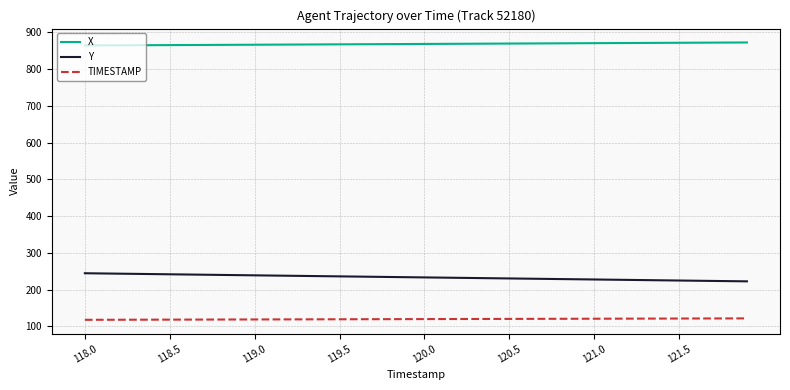

What is the difference between the maximum and minimum values in the Y series?

22.1